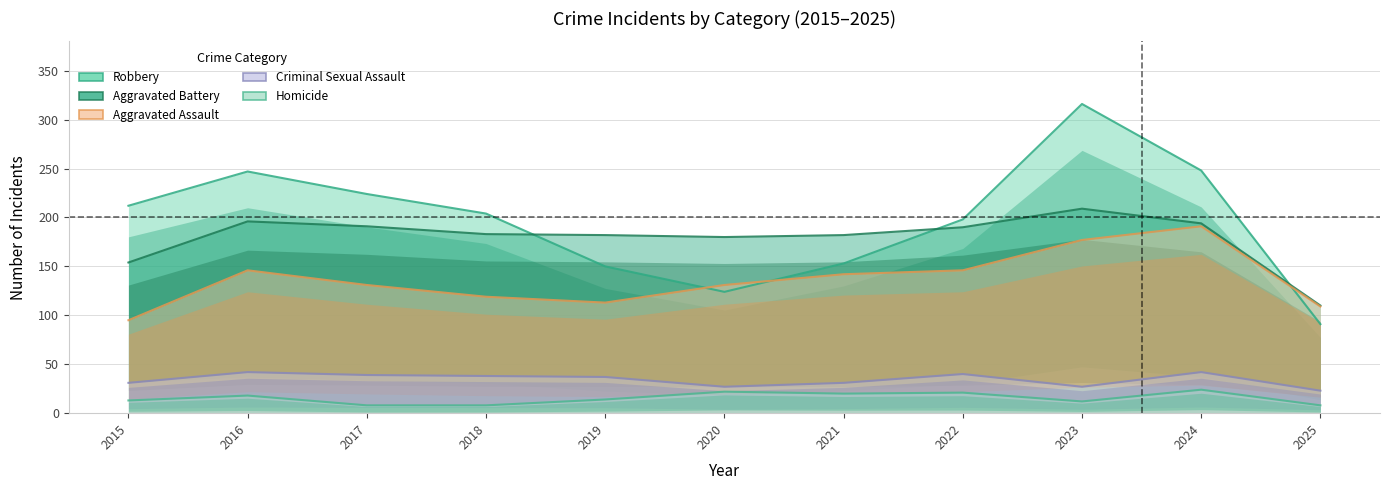

Between 2024 and 2021, which is larger?

2024